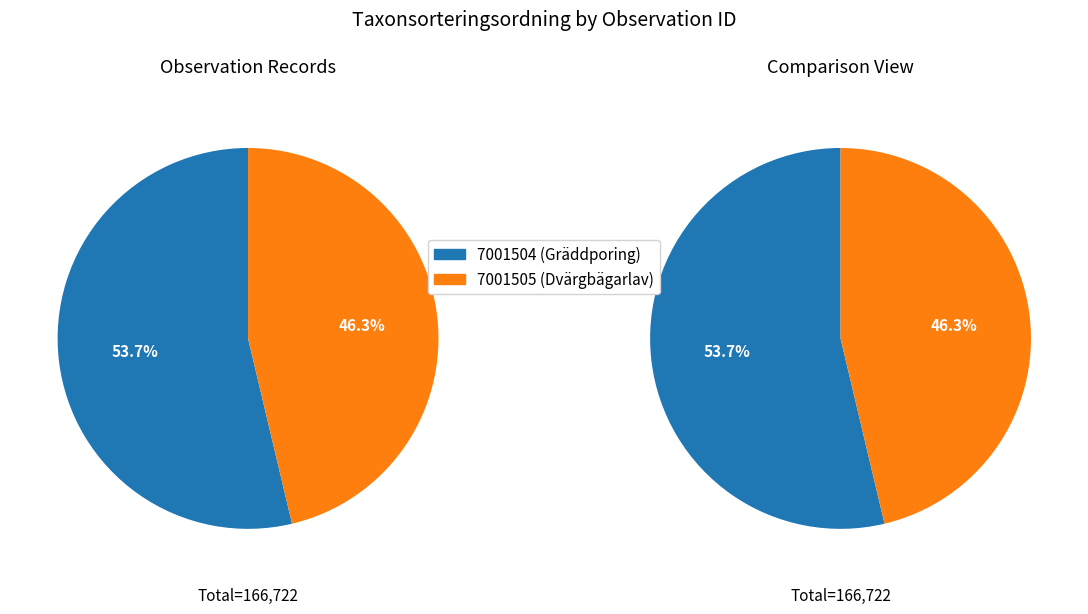

What portion of the pie excludes 7001505 (Dvärgbägarlav)?

53.7%